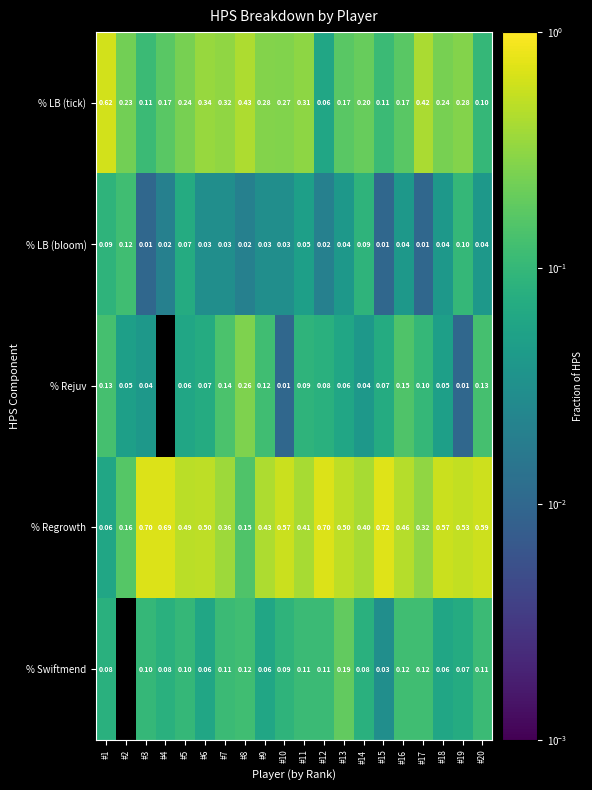

Which series changed the most between #13 and #18?

% Swiftmend